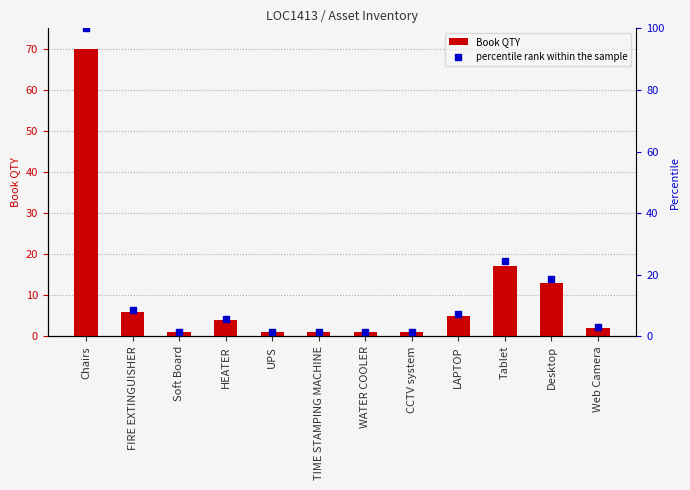

At how many categories does at least one series exceed 15?

3